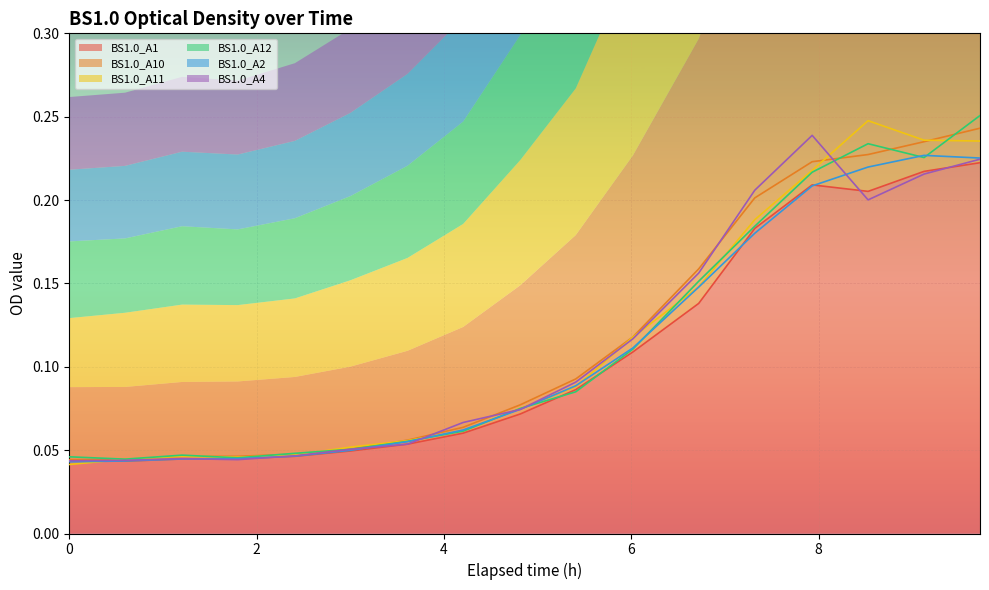

Reading left to right, extract all data points from this chart.

BS1.0_A1: 0.0	0.0	0.0	0.0	0.0	0.0	0.1	0.1	0.1	0.1	0.1	0.1	0.2	0.2	0.2	0.2	0.2
BS1.0_A10: 0.0	0.0	0.0	0.0	0.0	0.1	0.1	0.1	0.1	0.1	0.1	0.2	0.2	0.2	0.2	0.2	0.2
BS1.0_A11: 0.0	0.0	0.0	0.0	0.0	0.1	0.1	0.1	0.1	0.1	0.1	0.1	0.2	0.2	0.2	0.2	0.2
BS1.0_A12: 0.0	0.0	0.0	0.0	0.0	0.1	0.1	0.1	0.1	0.1	0.1	0.2	0.2	0.2	0.2	0.2	0.3
BS1.0_A2: 0.0	0.0	0.0	0.0	0.0	0.0	0.1	0.1	0.1	0.1	0.1	0.1	0.2	0.2	0.2	0.2	0.2
BS1.0_A4: 0.0	0.0	0.0	0.0	0.0	0.1	0.1	0.1	0.1	0.1	0.1	0.2	0.2	0.2	0.2	0.2	0.2